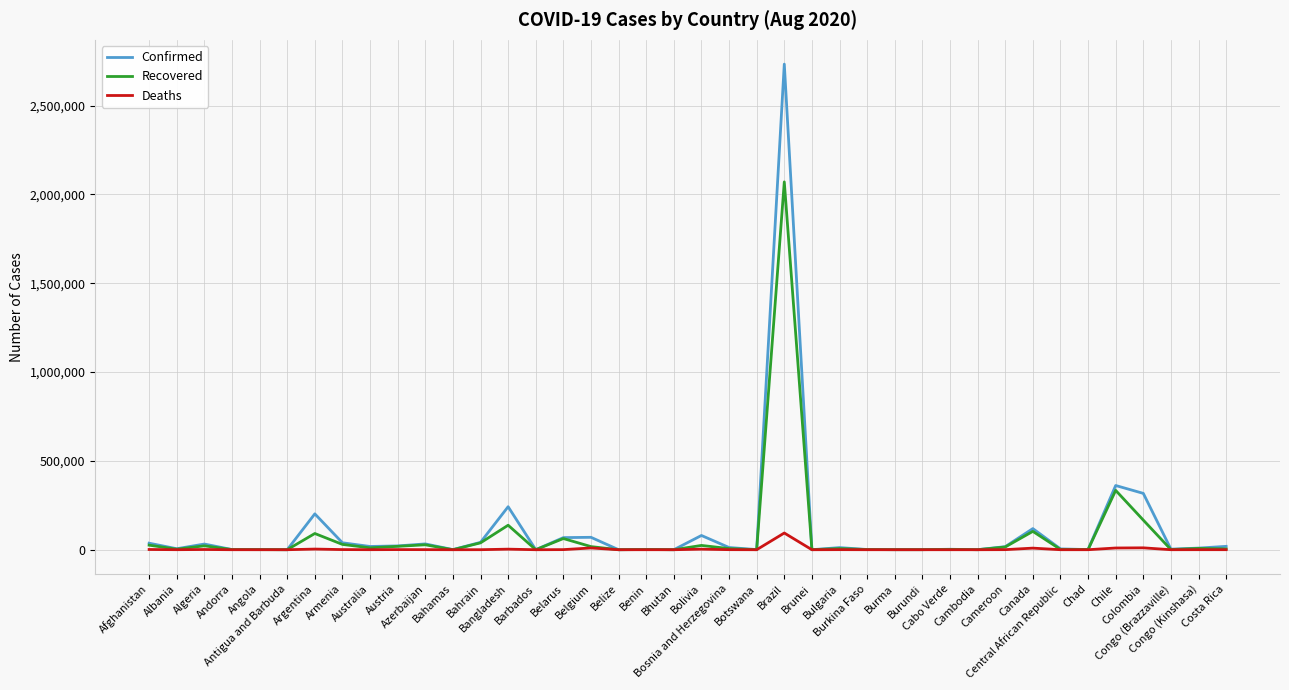

Which series has the widest spread of values?

Confirmed